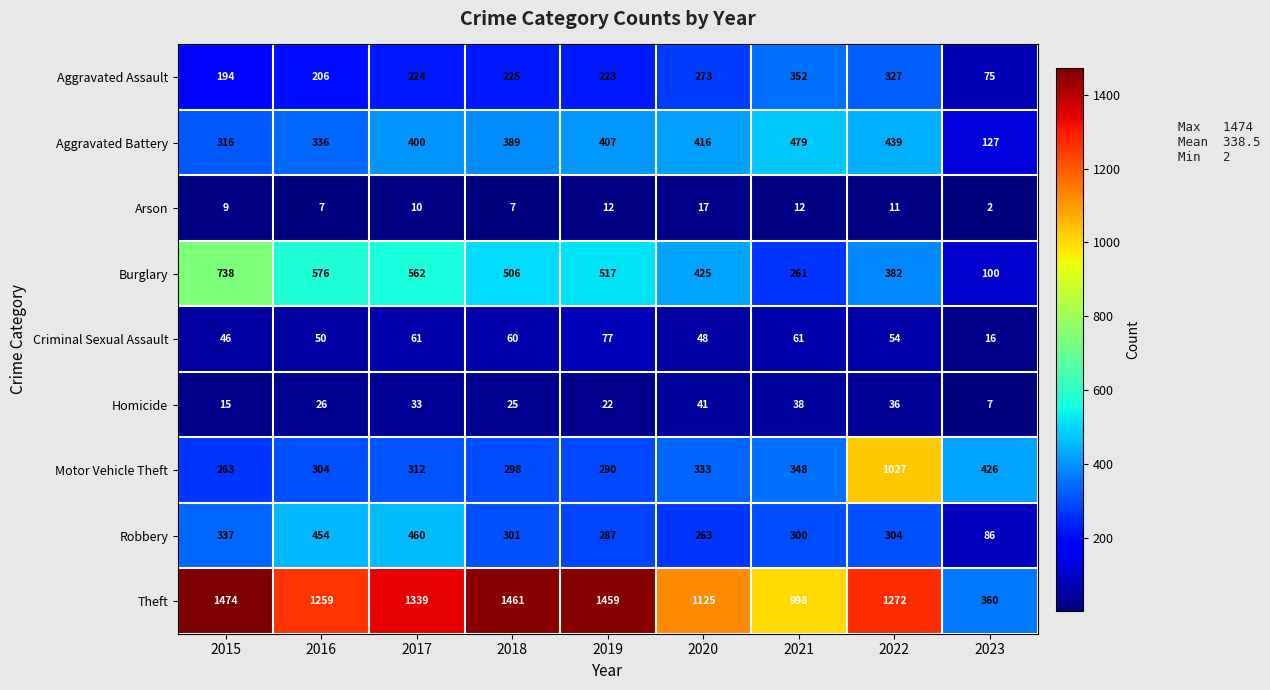

Rank the series by their maximum value, from lowest to highest.

Arson, Homicide, Criminal Sexual Assault, Aggravated Assault, Robbery, Aggravated Battery, Burglary, Motor Vehicle Theft, Theft